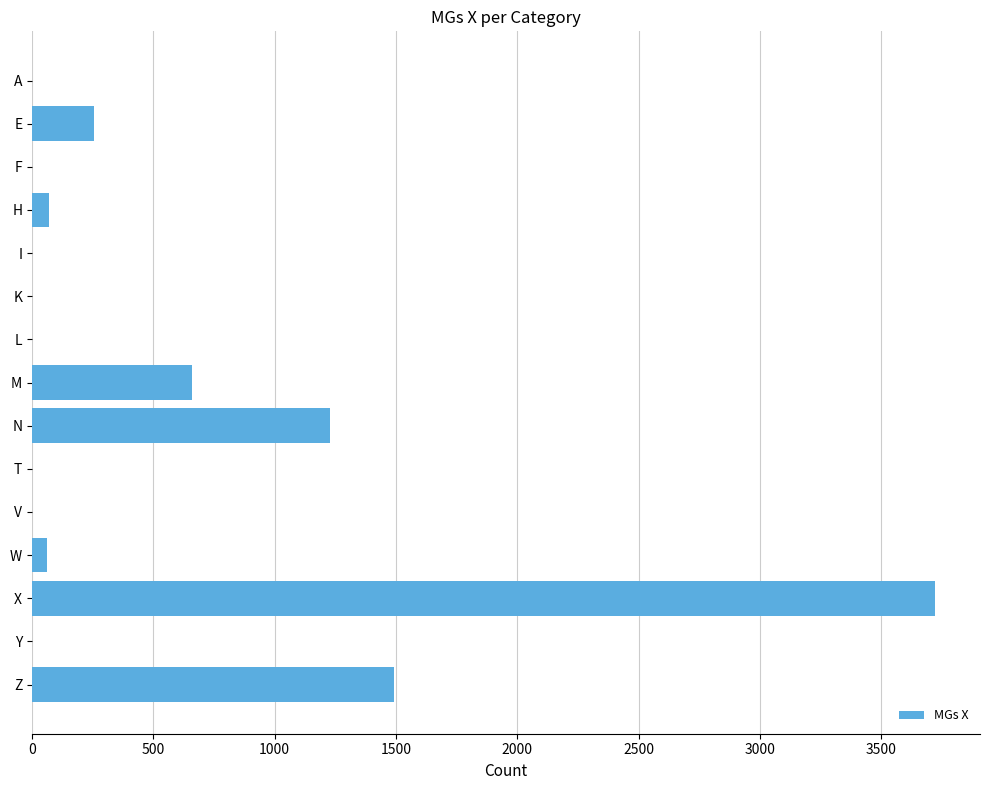

Where is the data nearest to the value 1860?

Z